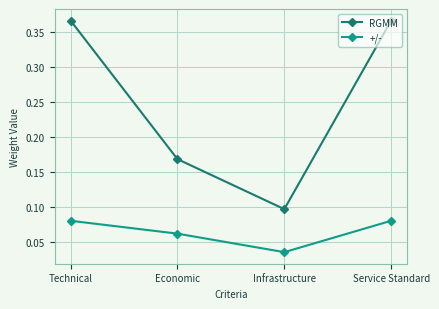

At which label is +/- closest to 0?

Infrastructure